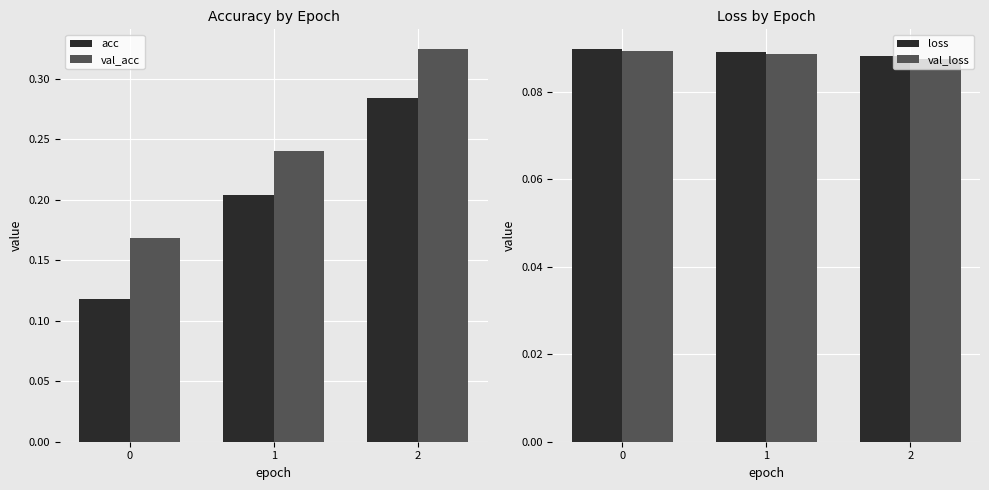

Between 0 and 2, which is larger?

2